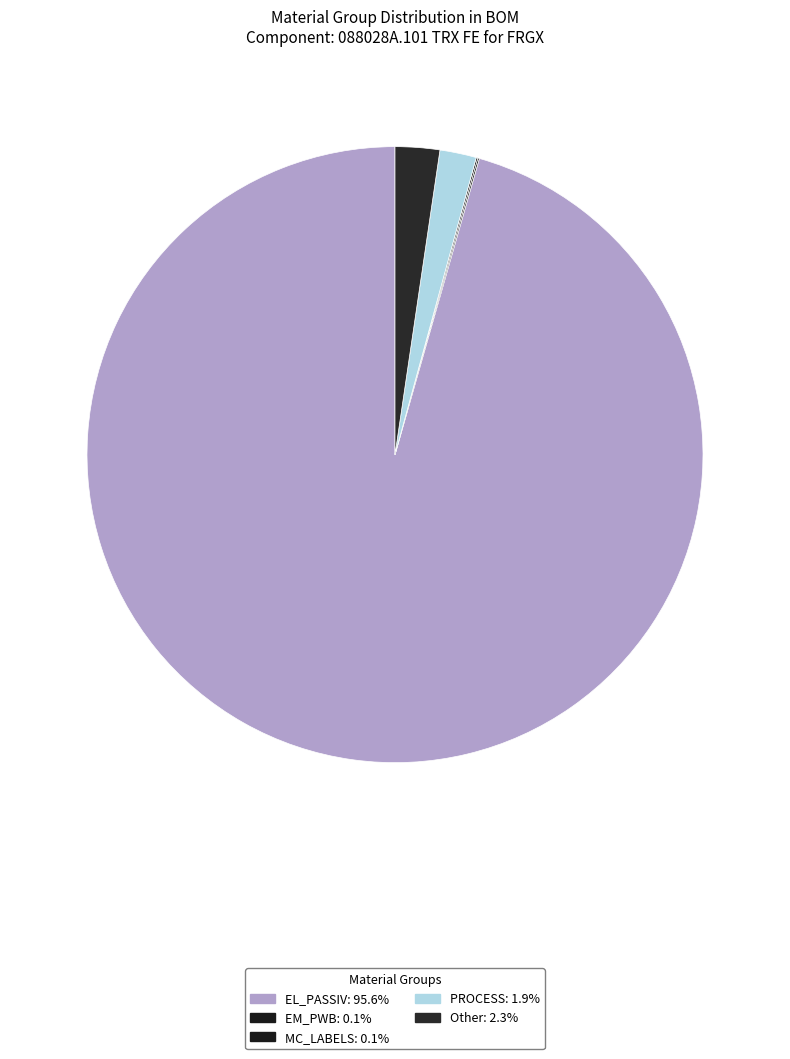

Rank the categories by value from lowest to highest.

EM_PWB, MC_LABELS, PROCESS, Other, EL_PASSIV